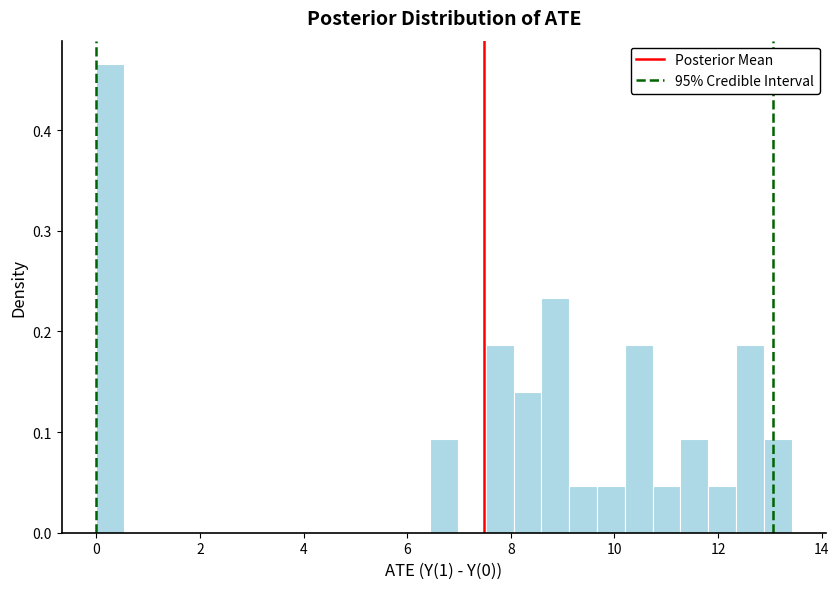

Read against the x-axis, roughly where is the centre of the tallest bar?

0.2